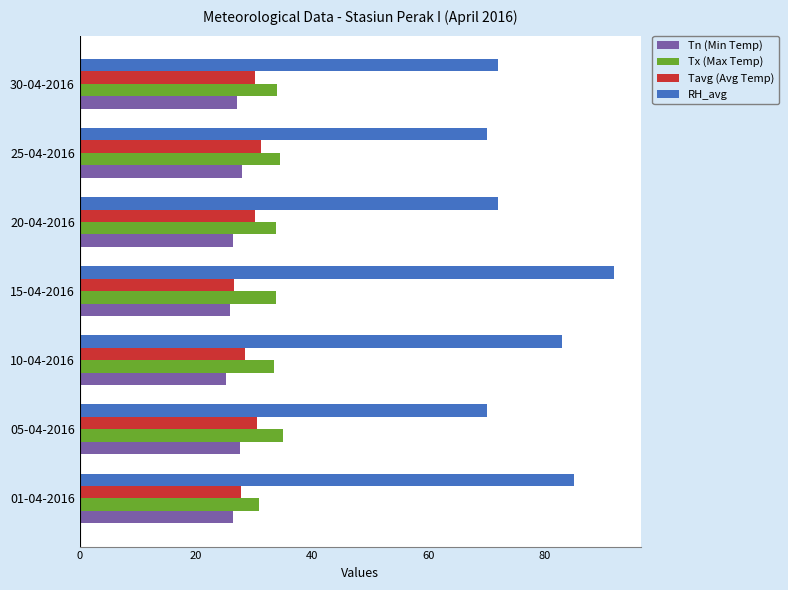

What is the lowest value of the Tx (Max Temp) series?

30.9